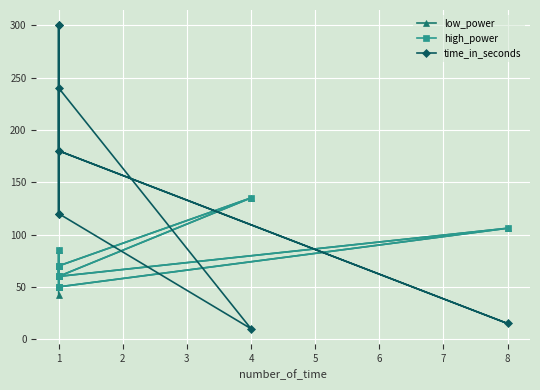

What is the spread (max minus min) of values at 1?

70